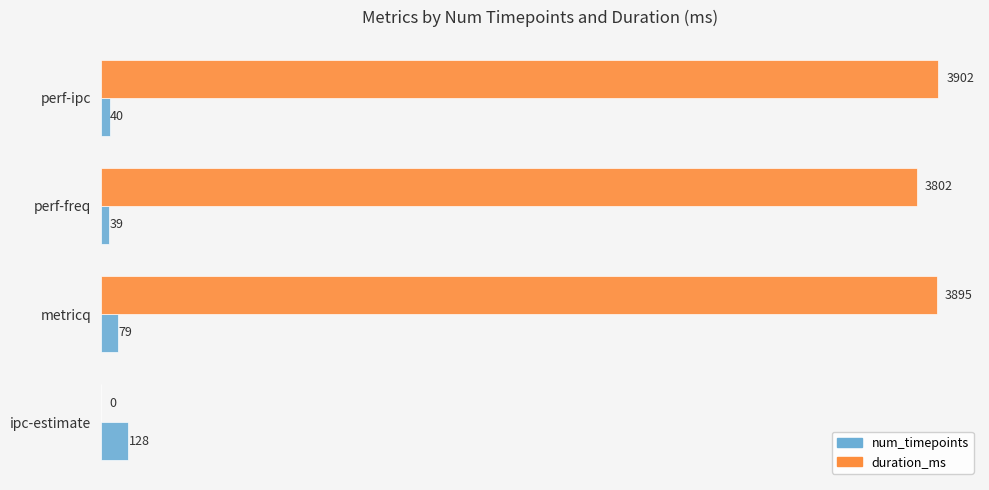

Which series has the largest total across all categories?

duration_ms